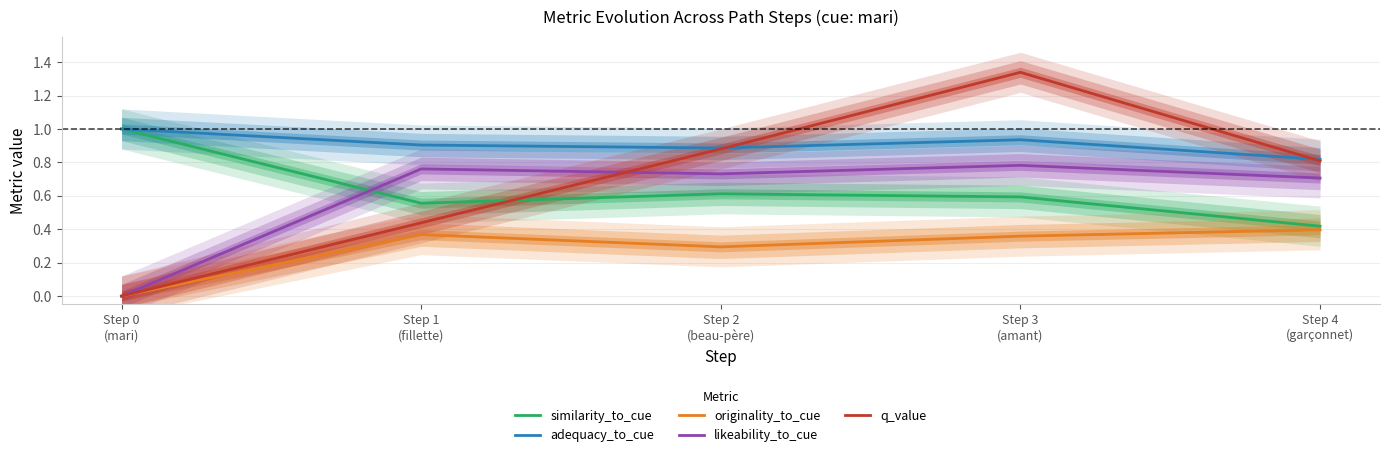

What is the label of the 3rd point from the right?

Step 2
(beau-père)